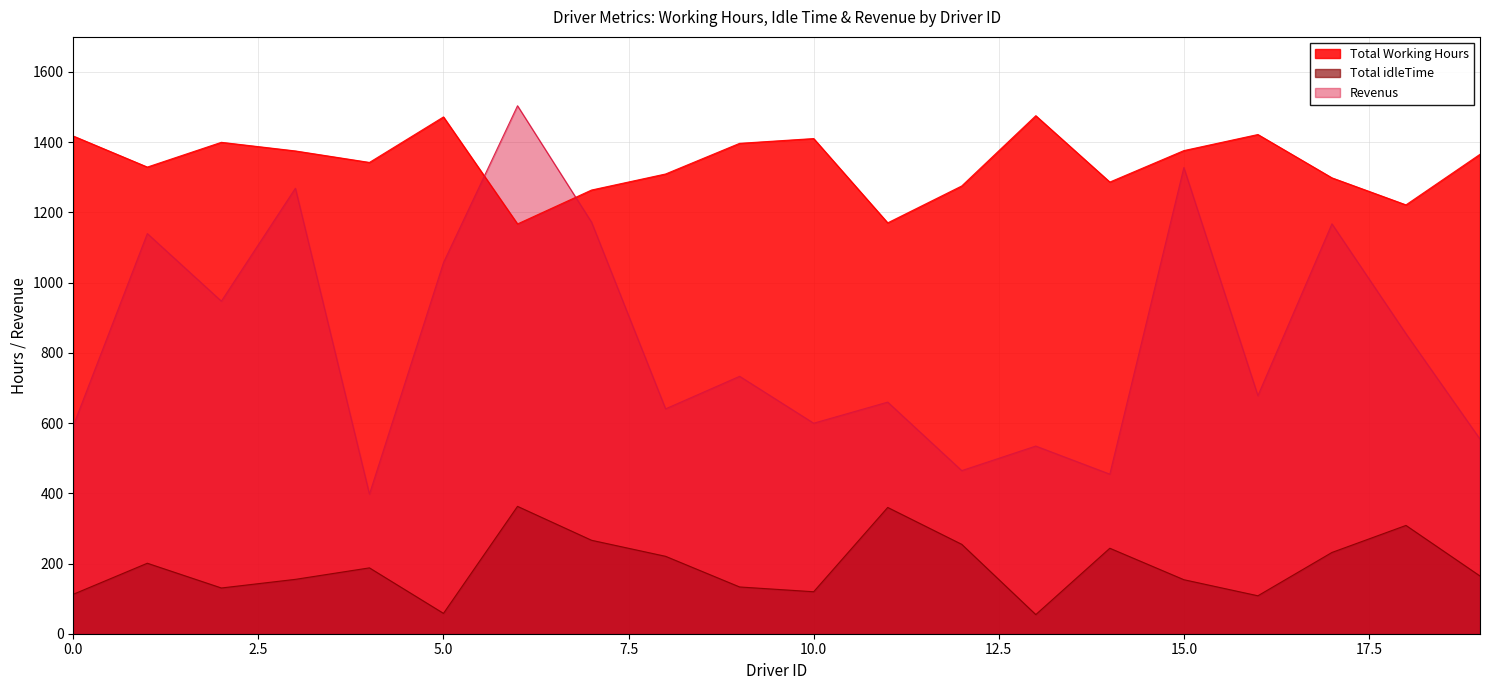

What is the minimum value shown in the chart?

54.5